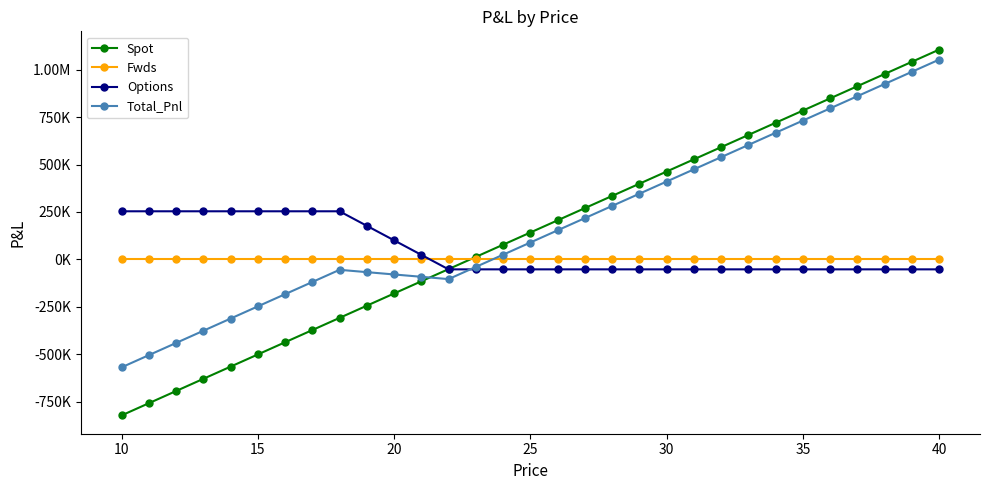

Is this an area chart (filled region under the line)?

No